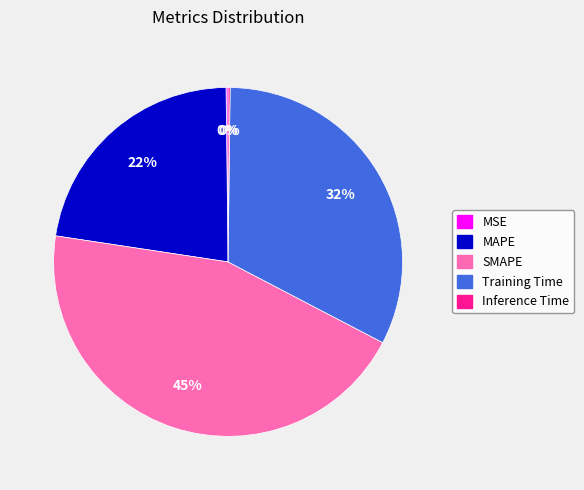

Does any single category account for the majority?

No